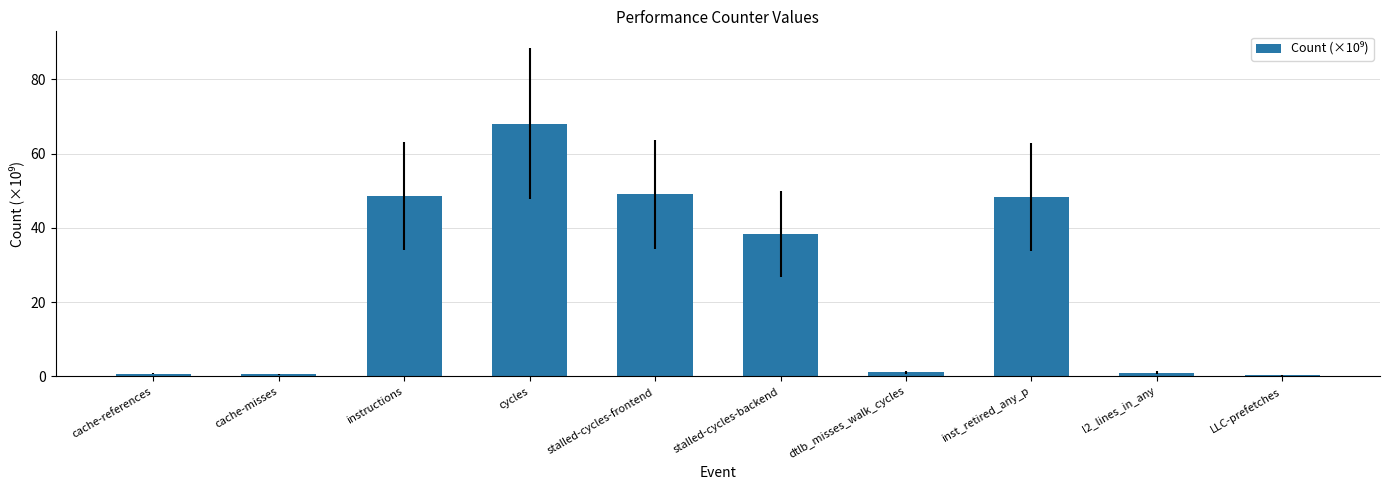

What is the sum of all values?

256.2